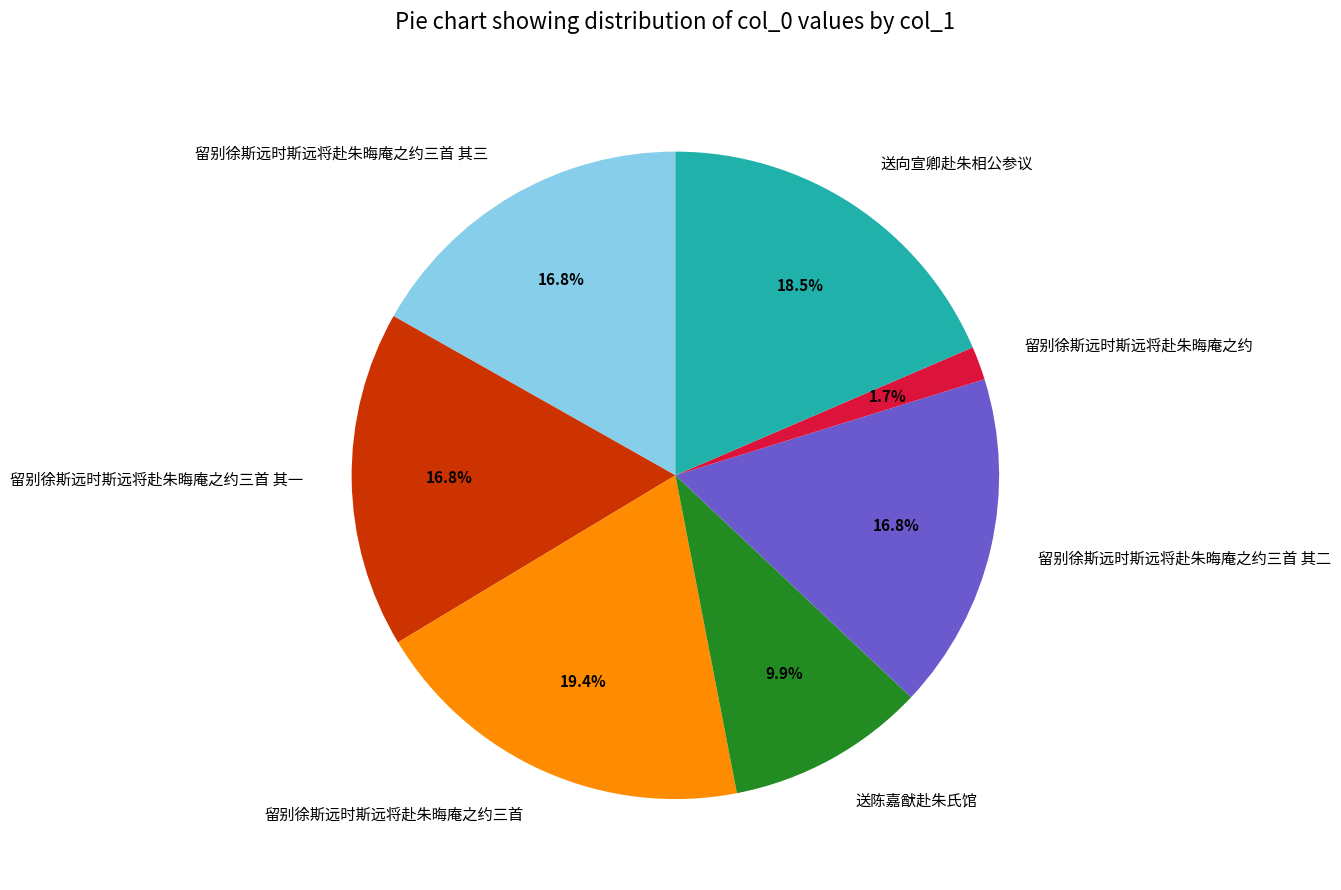

To the nearest percent, what portion does 留别徐斯远时斯远将赴朱晦庵之约三首 represent?

19%